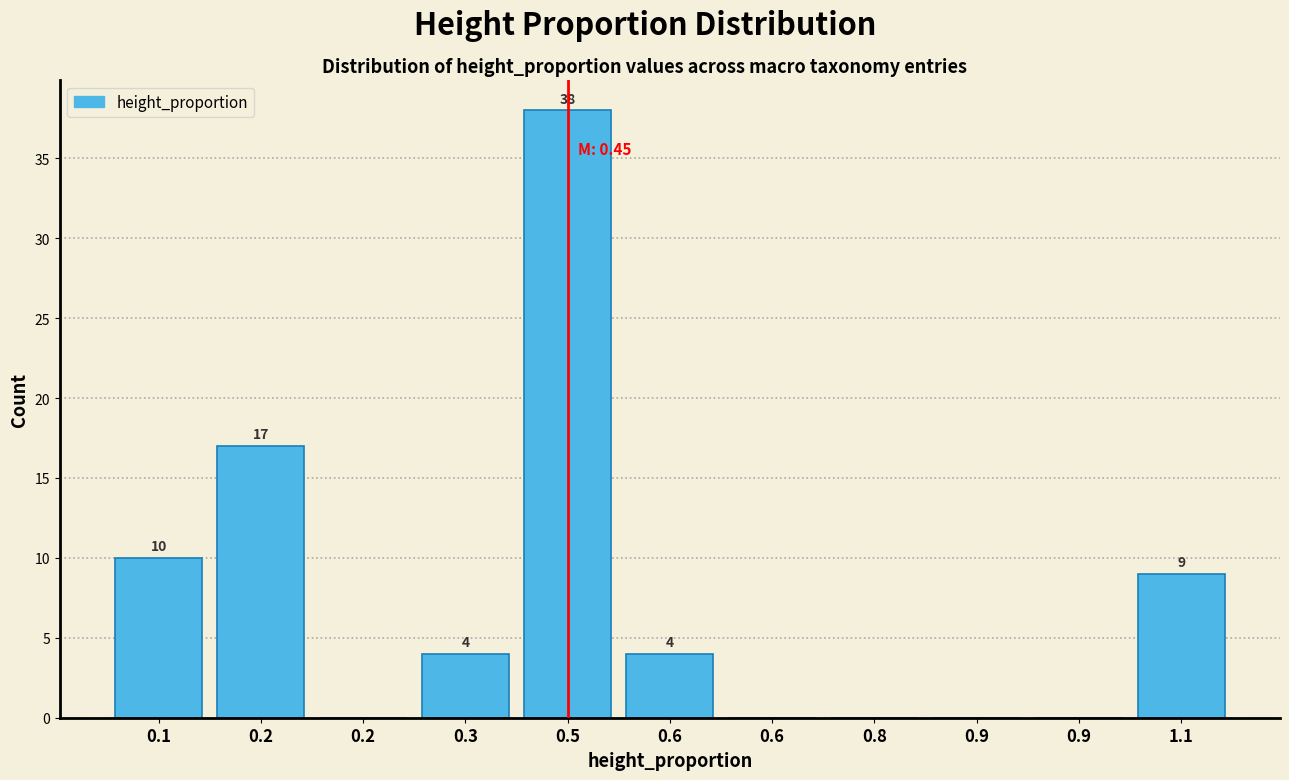

How many values are above zero?

6